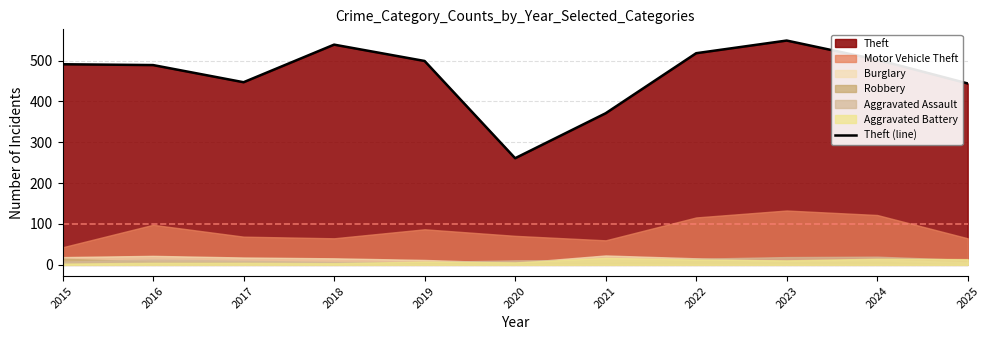

Rank the categories by value from lowest to highest.

2020, 2021, 2025, 2017, 2016, 2015, 2019, 2024, 2022, 2018, 2023